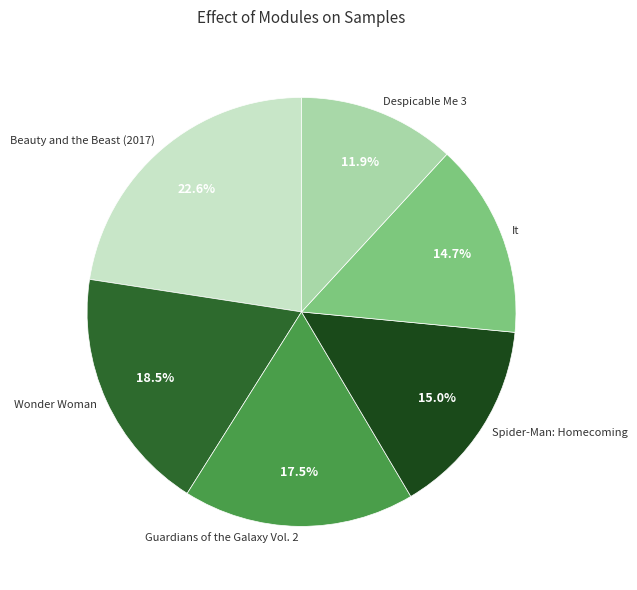

Is Wonder Woman the majority of the pie?

No